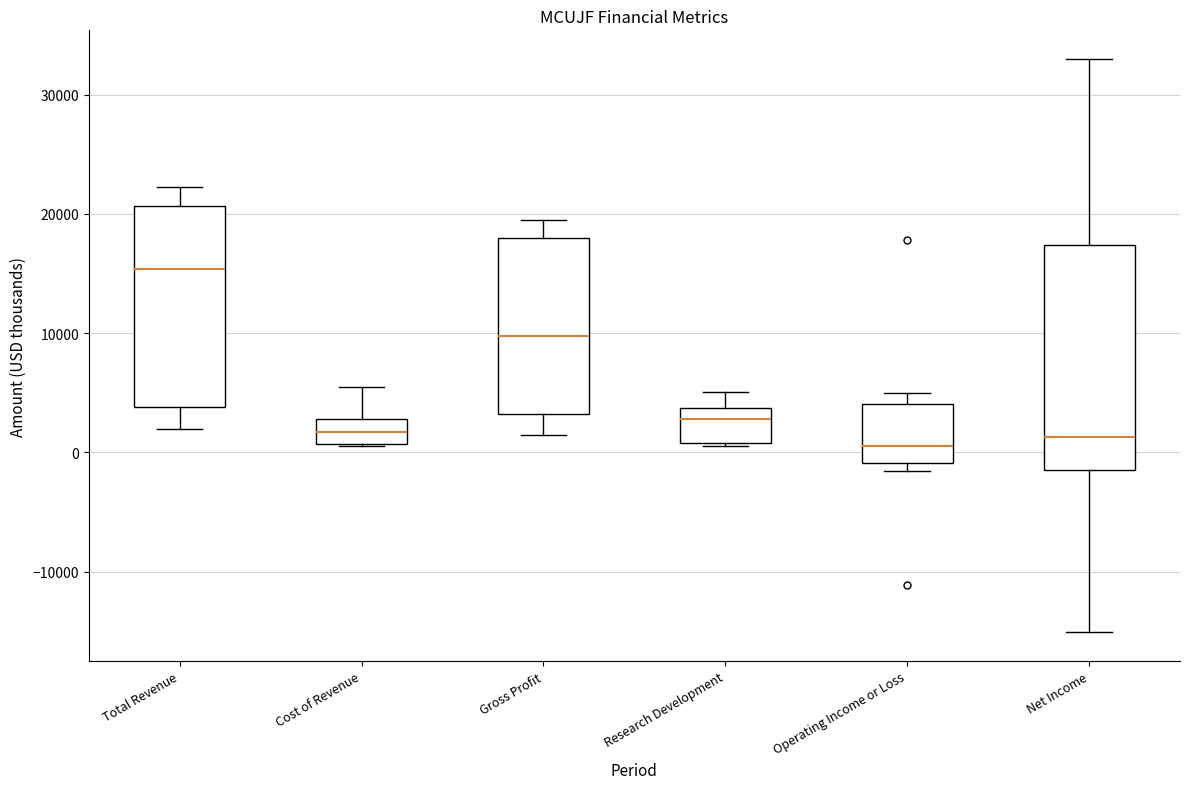

Reading left to right, transcribe this box plot: for each box, give where its median line is, the range the box spans, and where its two whiskers end, as read against the y-axis. The values are not printed on the chart, so give them approximately, as read against the axis.

Total Revenue: median 15000, box 4000 to 21000, whiskers 2000 to 22000
Cost of Revenue: median 2000, box 1000 to 3000, whiskers 1000 to 6000
Gross Profit: median 10000, box 3000 to 18000, whiskers 2000 to 20000
Research Development: median 3000, box 1000 to 4000, whiskers 1000 to 5000
Operating Income or Loss: median 1000, box -1000 to 4000, whiskers -2000 to 5000
Net Income: median 1000, box -1000 to 17000, whiskers -15000 to 33000